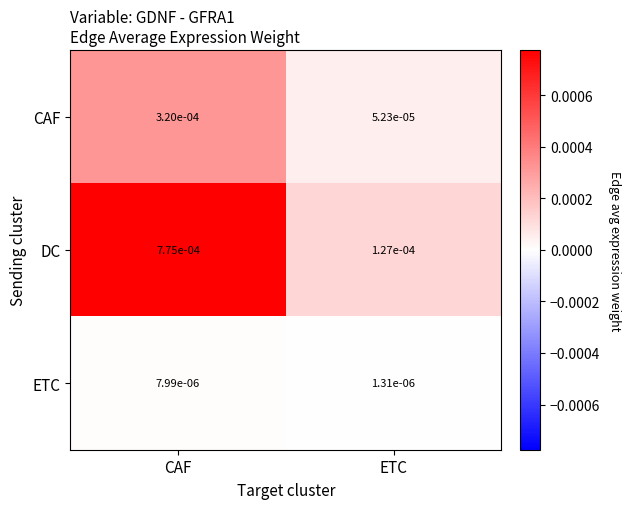

Rank the series by their average value, from highest to lowest.

DC, CAF, ETC